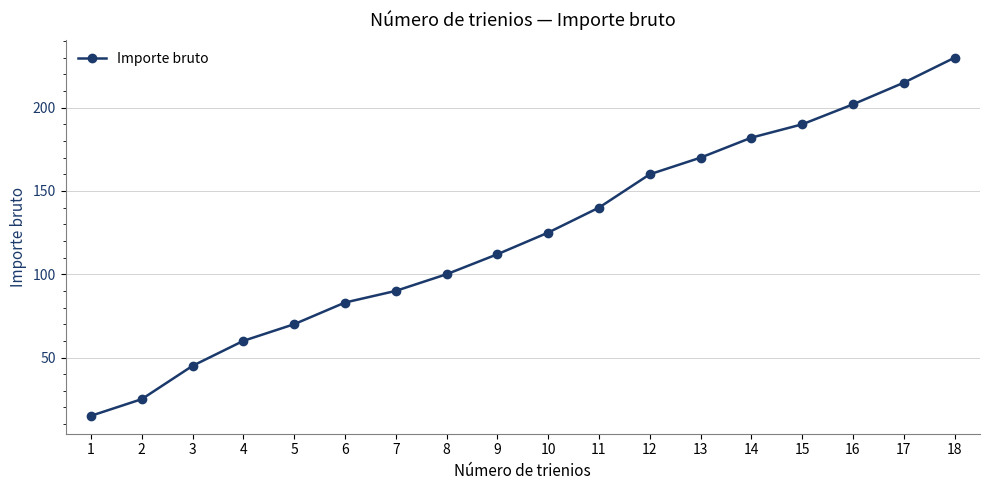

How many data points does each series have?

18